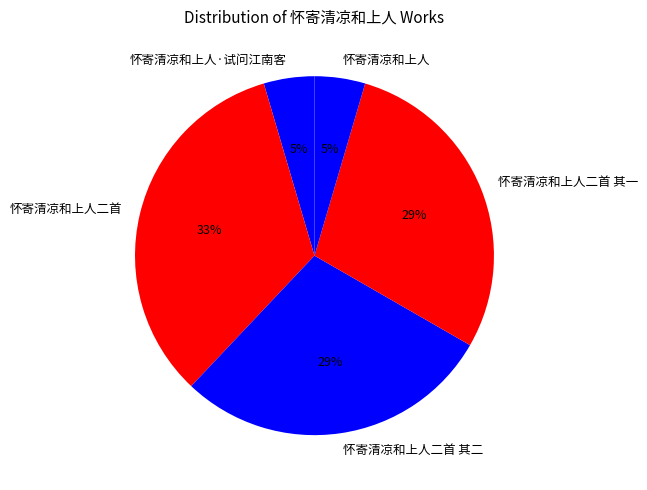

How many slices are in this pie chart?

5